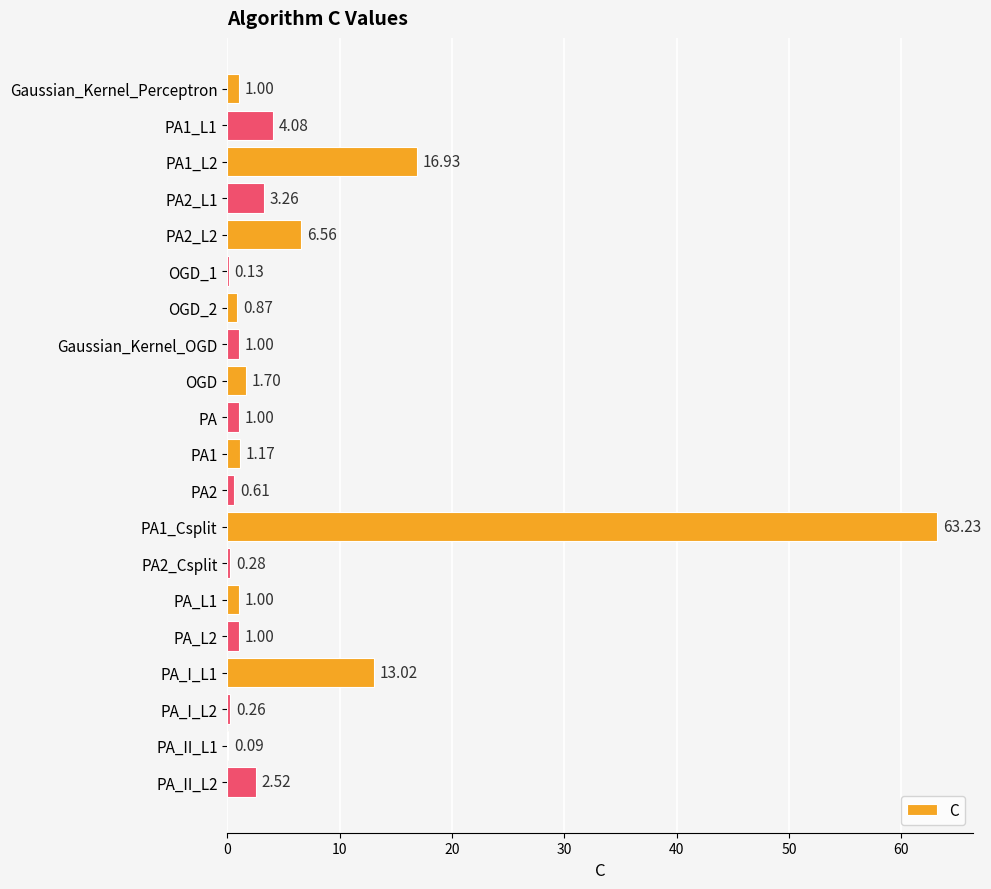

What is the sum of all values?

119.7